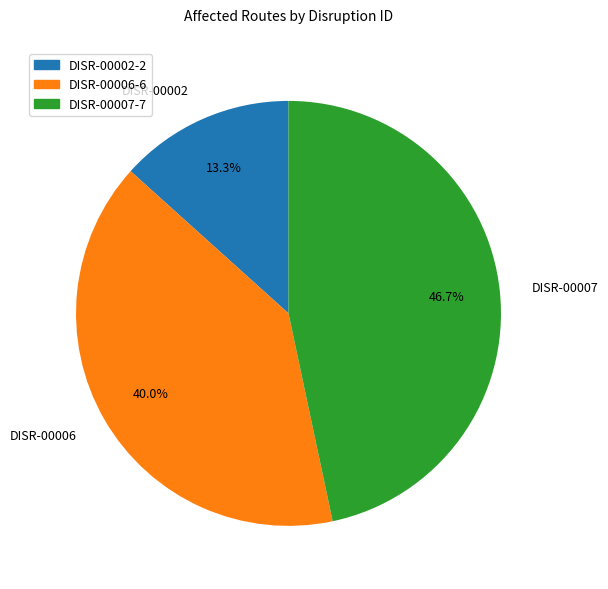

Does DISR-00002 account for over 50% of the chart?

No